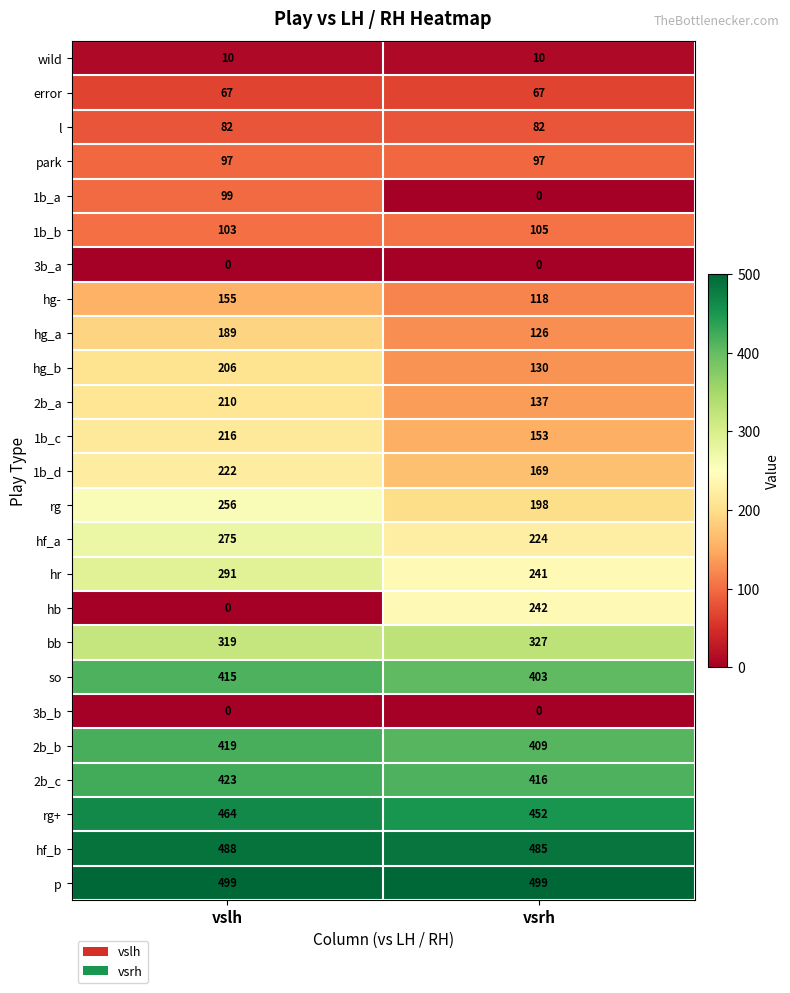

The value of 1b_c at vslh is 216. True or false?

True